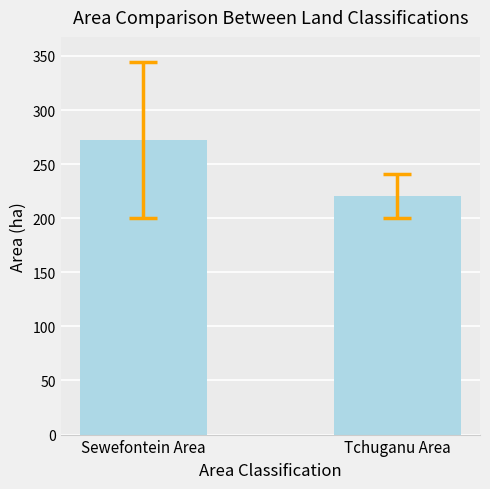

What is the sum of the values at Tchuganu Area and Sewefontein Area?

492.8